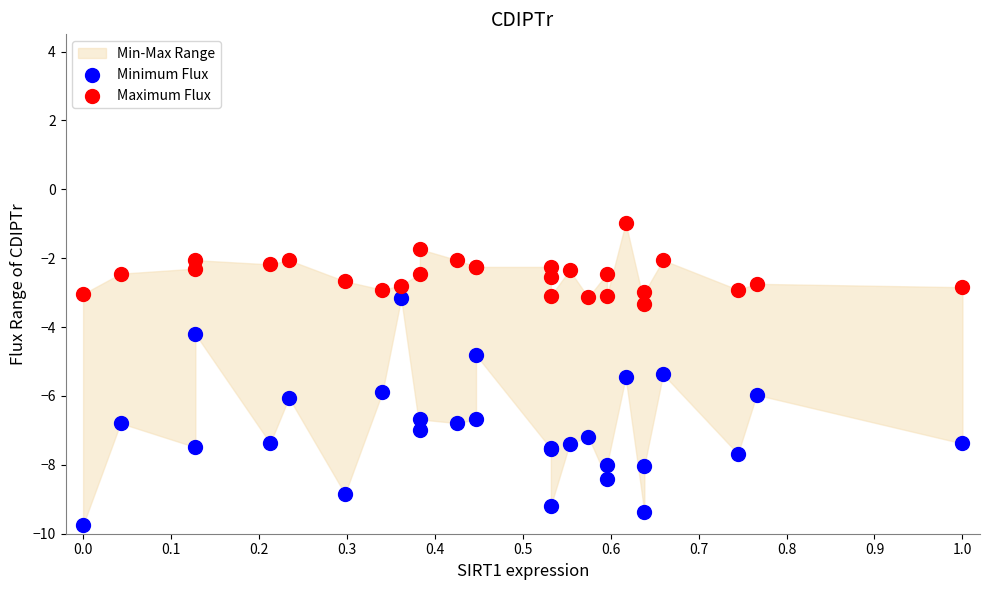

Which series reaches the maximum Y coordinate?

Maximum Flux